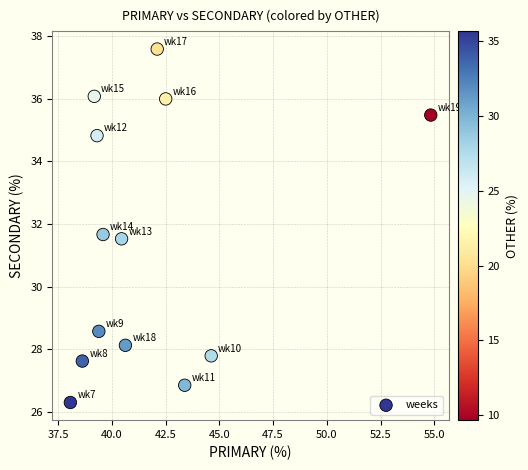

What is the range of Y values (max minus min)?

11.3